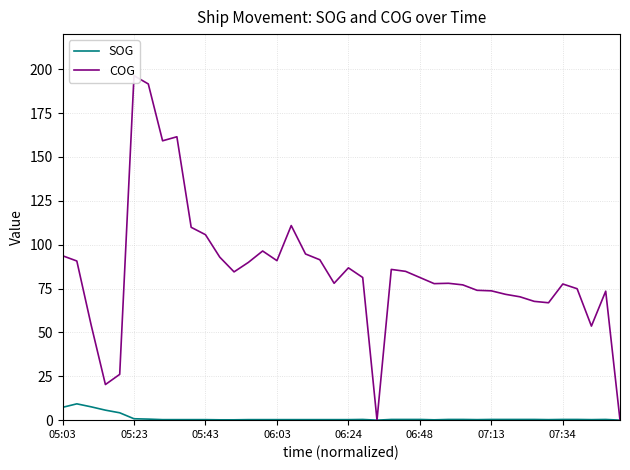

How many positive values does the COG series have?

38